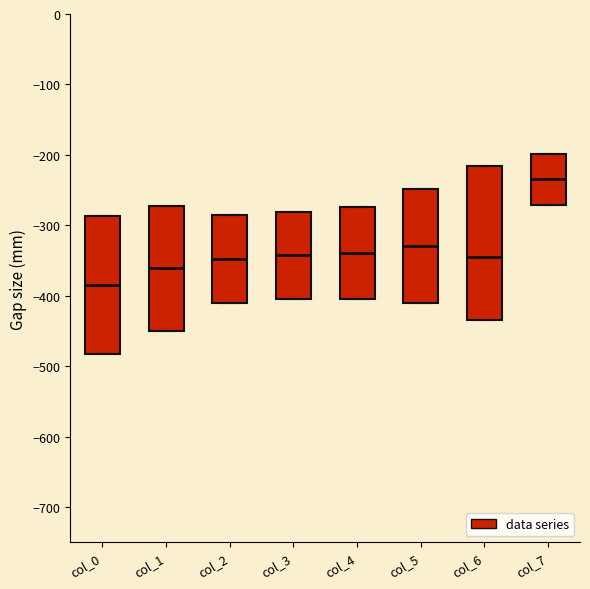

Where does the median line of the box for col_7 sit on the y-axis? The values are not printed on the chart, so give them approximately, as read against the axis.

-230